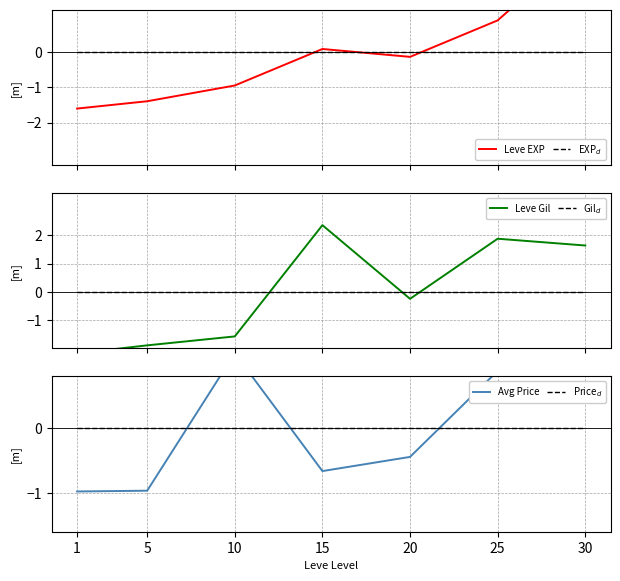

Reading left to right, list all the values displayed in this chart.

Leve EXP: -1.6	-1.4	-0.9	0.1	-0.1	0.9	3.1
EXP$_d$: 0.0	0.0	0.0	0.0	0.0	0.0	0.0
Leve Gil: -2.2	-1.9	-1.6	2.4	-0.2	1.9	1.6
Gil$_d$: 0.0	0.0	0.0	0.0	0.0	0.0	0.0
Avg Price: -1.0	-1.0	1.2	-0.7	-0.4	0.9	1.0
Price$_d$: 0.0	0.0	0.0	0.0	0.0	0.0	0.0